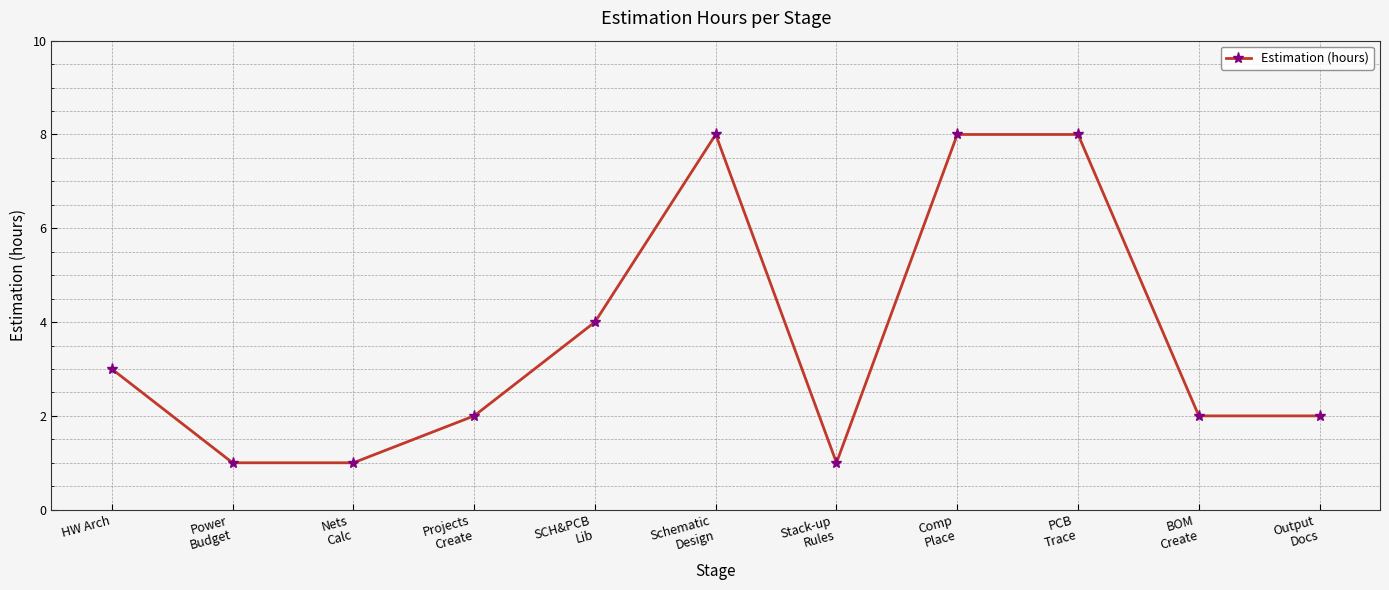

How many lines are shown in the chart?

1